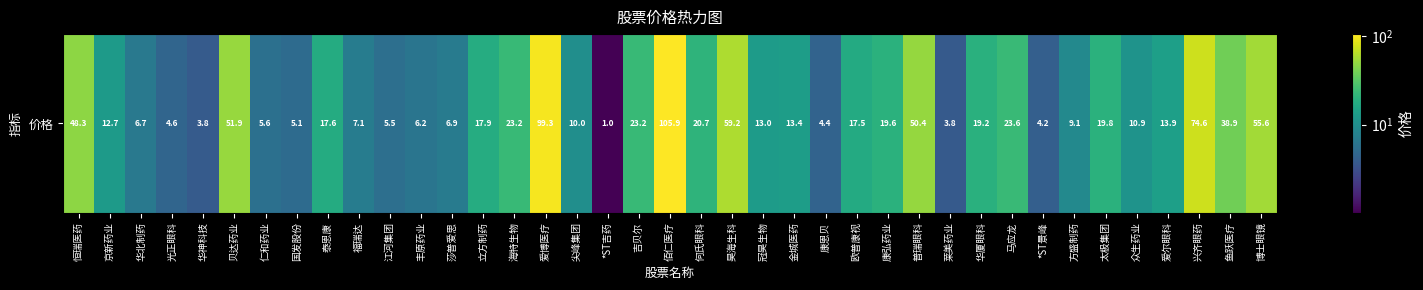

Which has a higher value, 欧普康视 or 爱尔眼科?

欧普康视